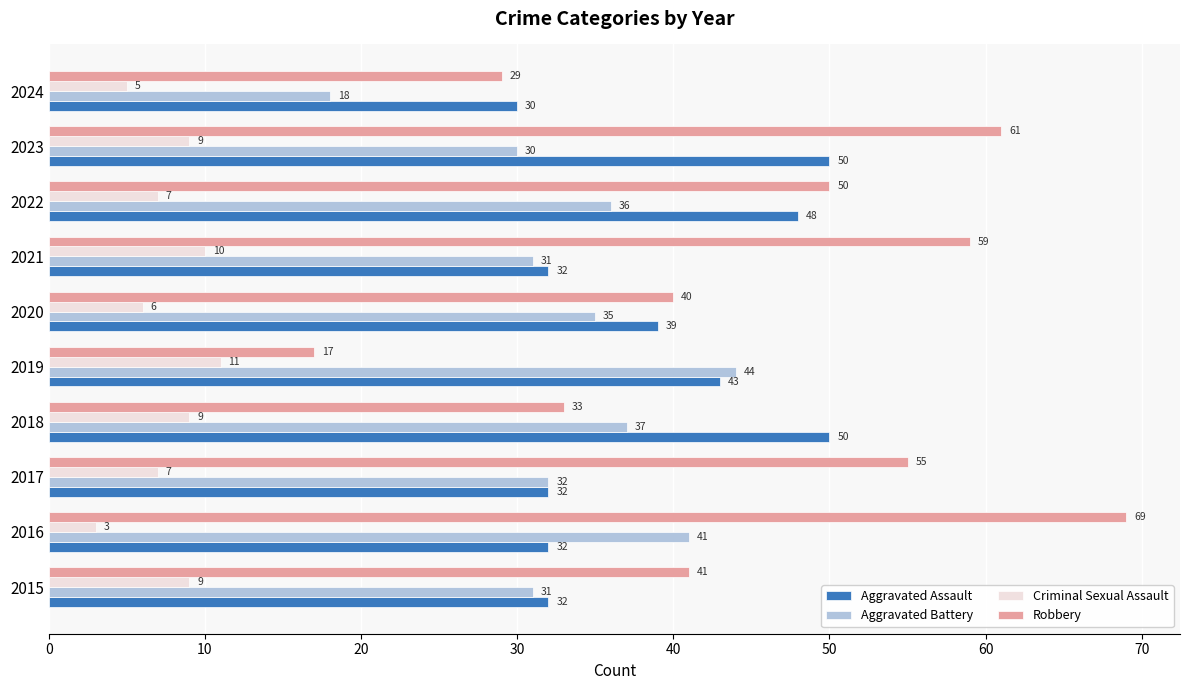

At which category does the chart reach its peak across all series?

2016